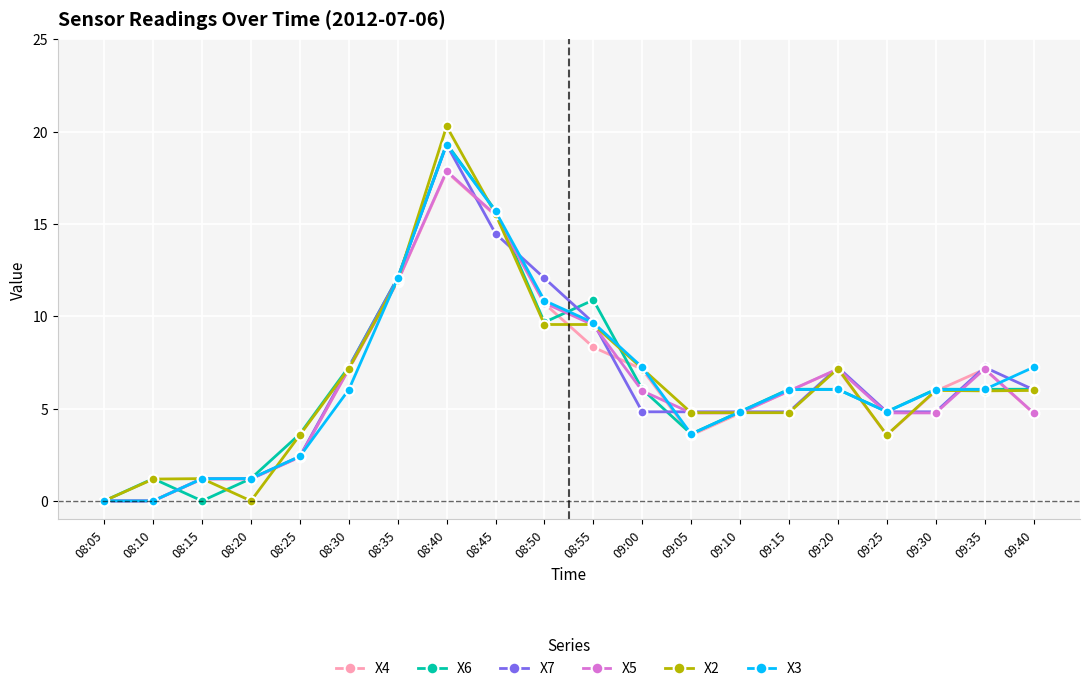

Count the number of data series in this chart.

6